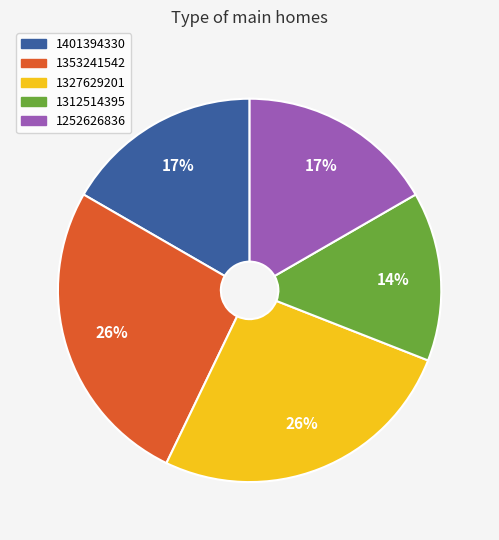

Do 1327629201 and 1401394330 together represent more than half of the pie?

No